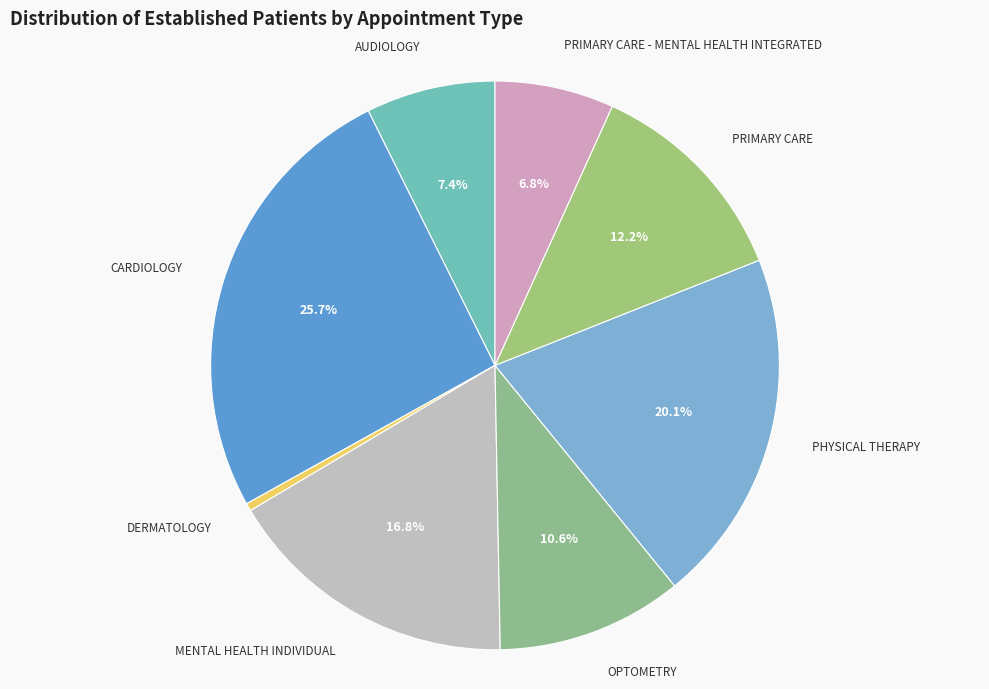

Does PRIMARY CARE represent more than half of the total?

No